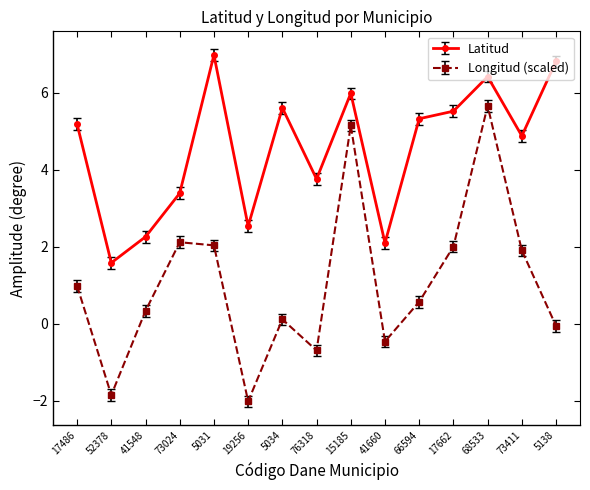

Which series has the largest range (max minus min)?

Longitud (scaled)